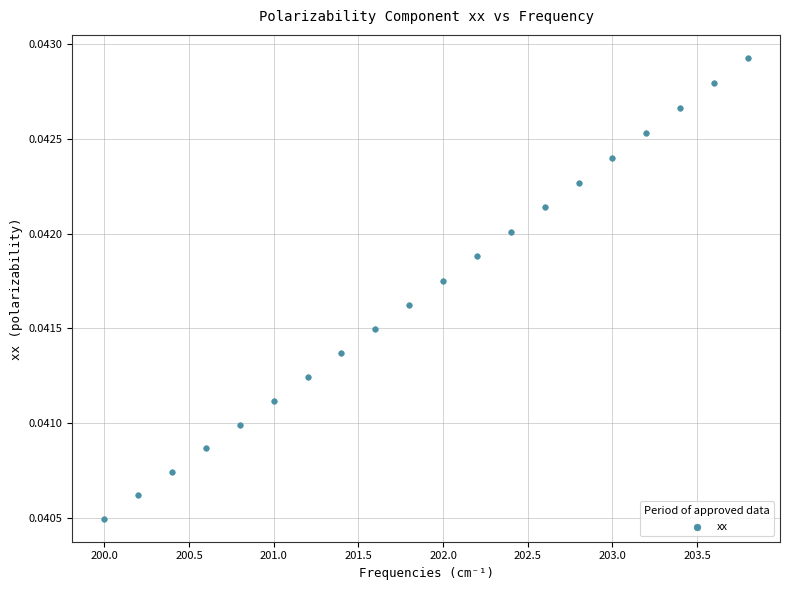

What is the range of X values (max minus min)?

3.8